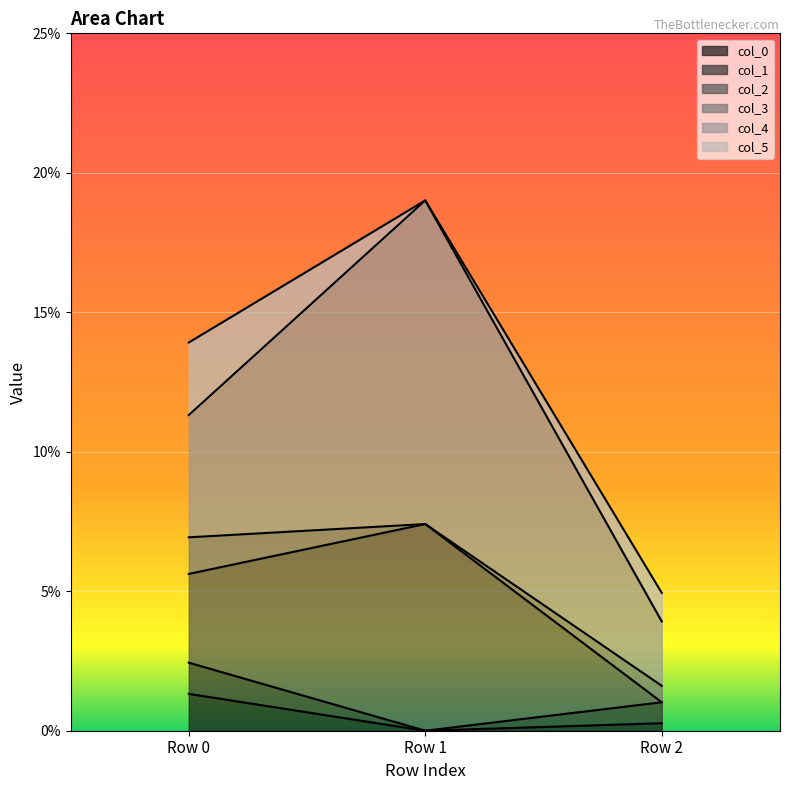

The col_0 series shows 0.0 at Row 1. True or false?

True